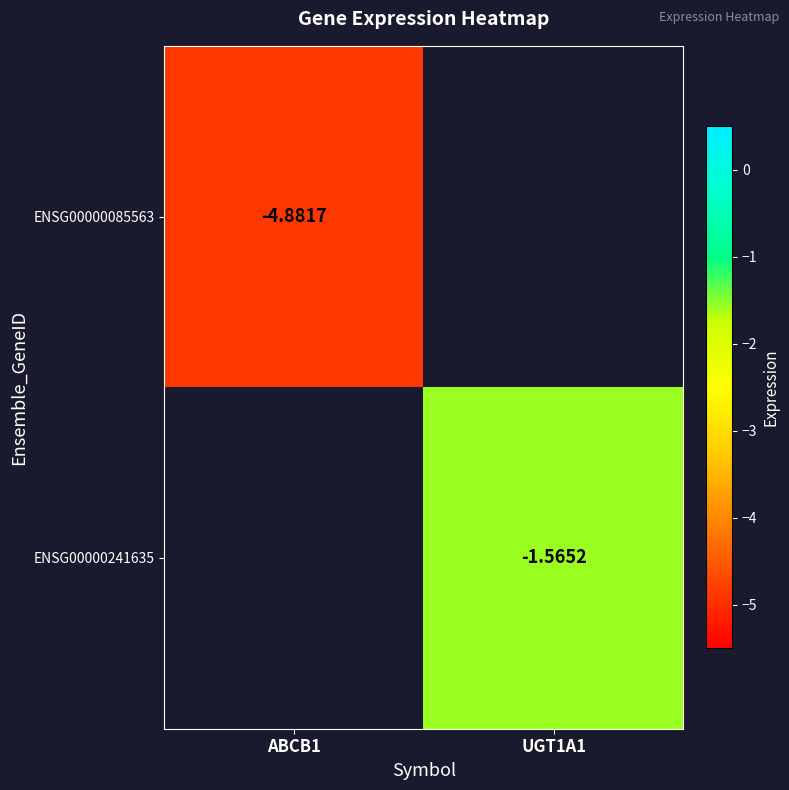

Which category has the highest value in the ENSG00000241635 series?

ABCB1